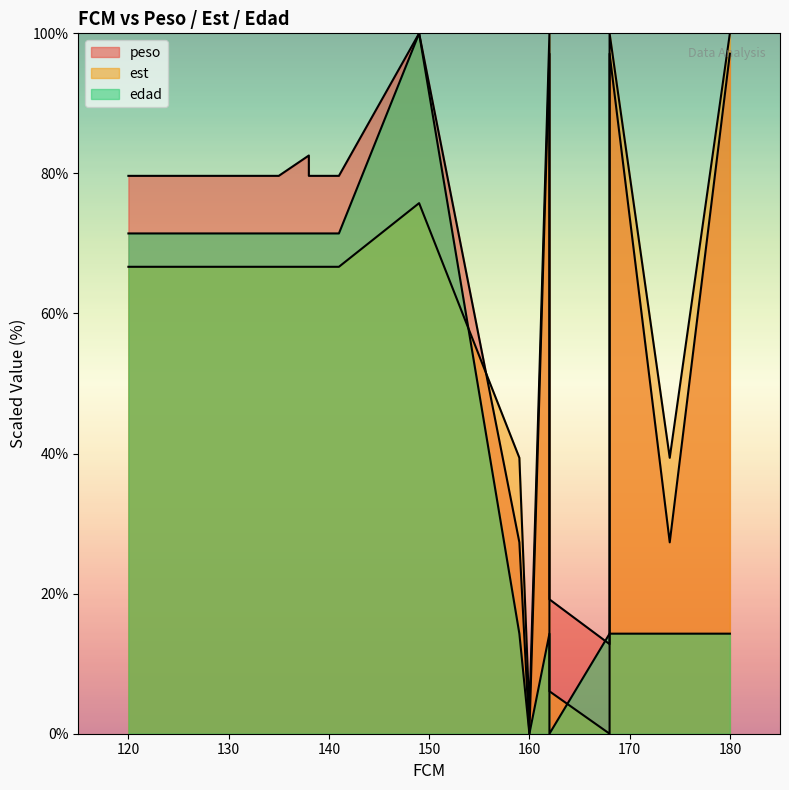

True or false: edad and peso intersect in this chart.

True